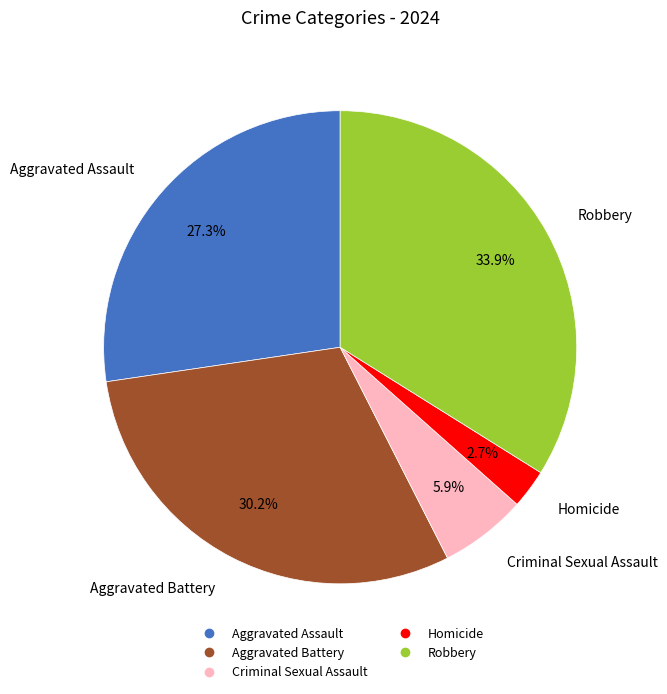

Count the number of slices in the pie.

5